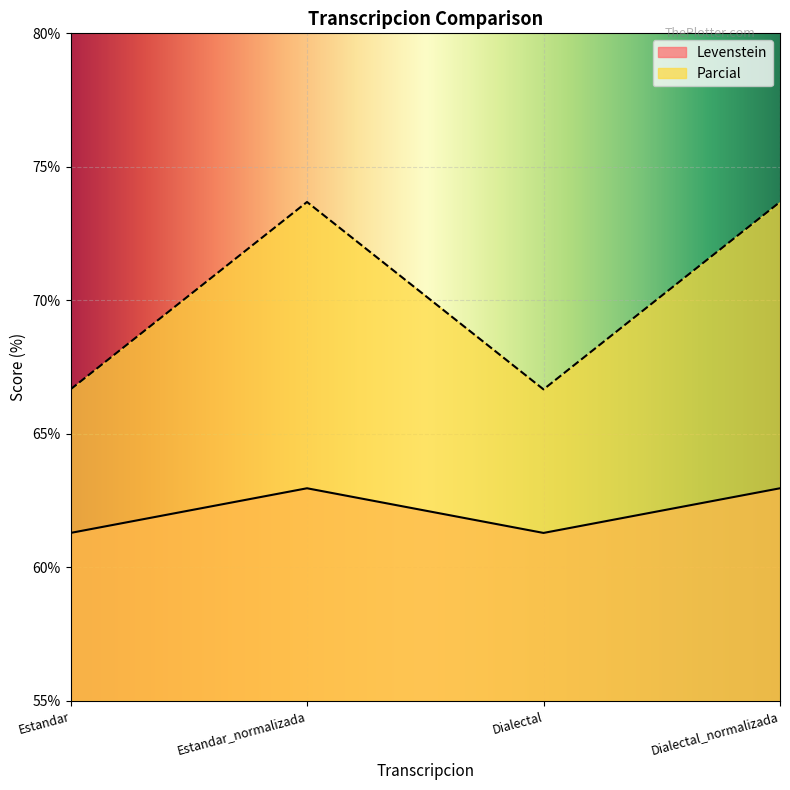

Between Estandar_normalizada and Dialectal_normalizada, which is larger?

Estandar_normalizada